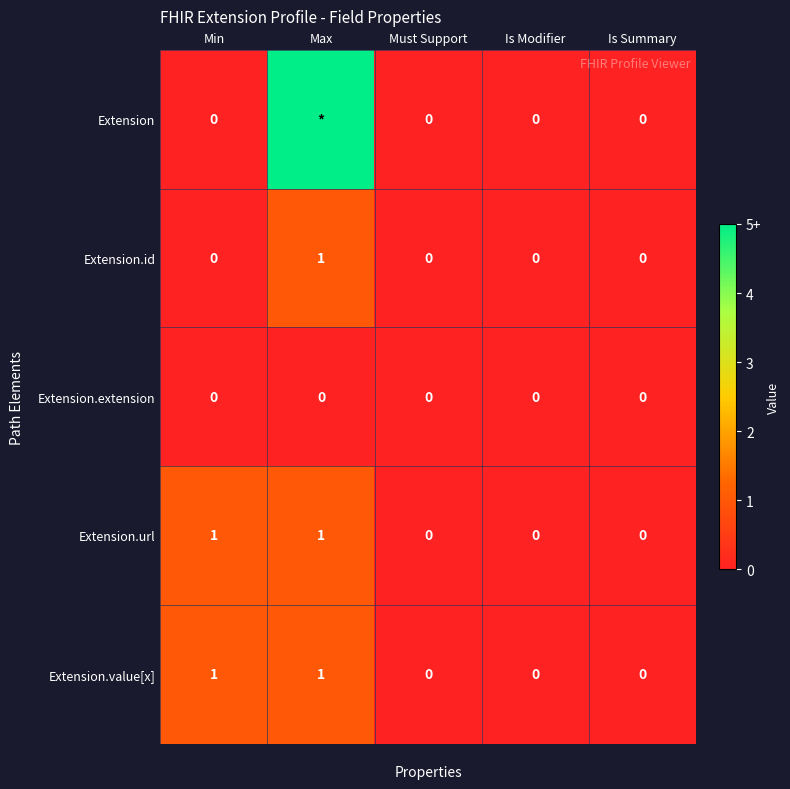

True or false: Extension.value[x] has a value of 2 at Max.

False